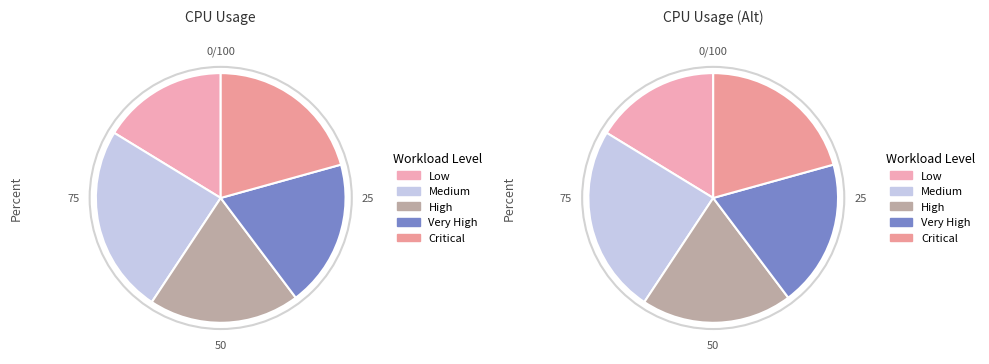

Which has a higher value, Critical or Low?

Critical